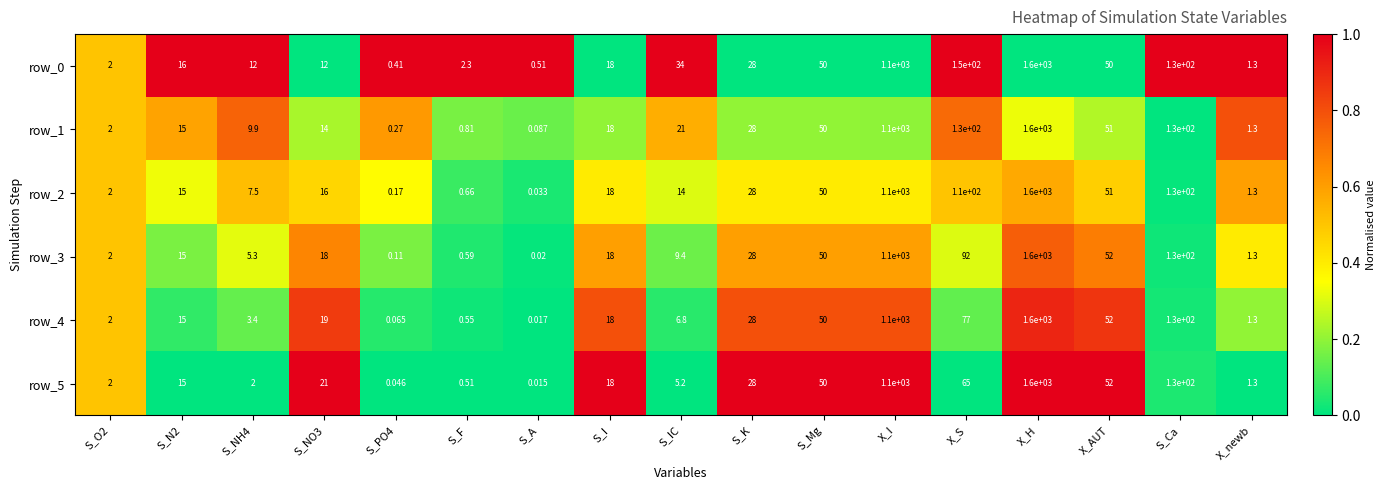

At which label is row_3 closest to 800?

X_I